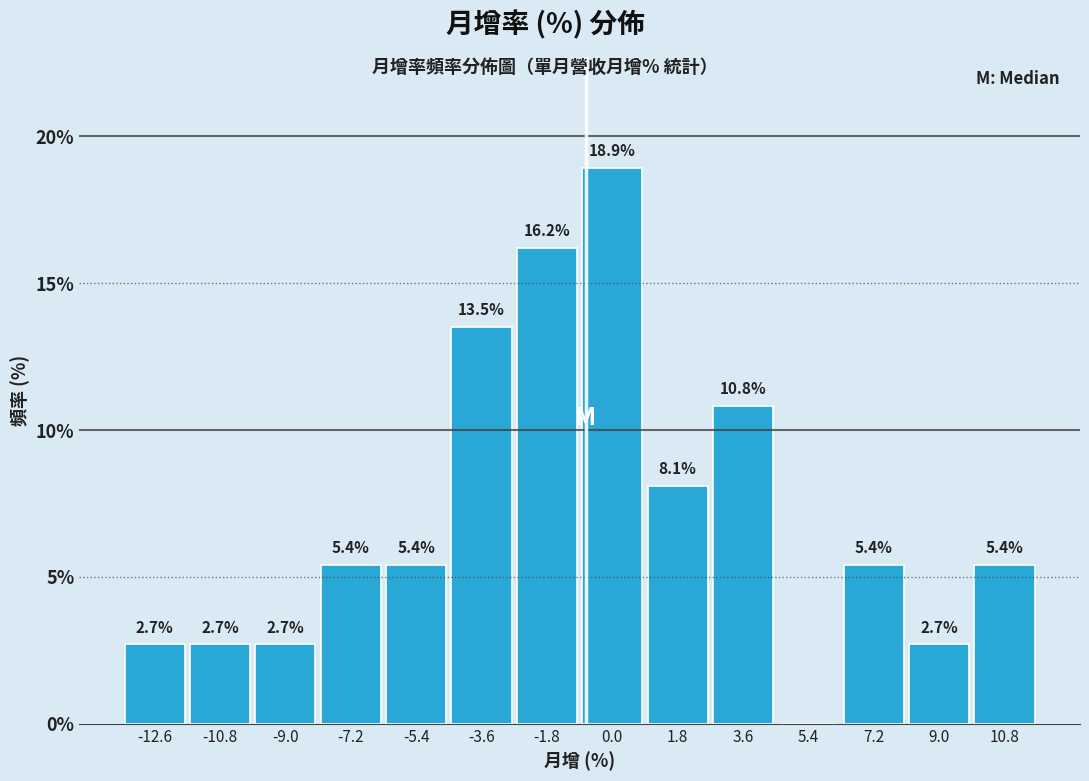

Which range on the x-axis has the tallest bar?

-0.9 to 0.9